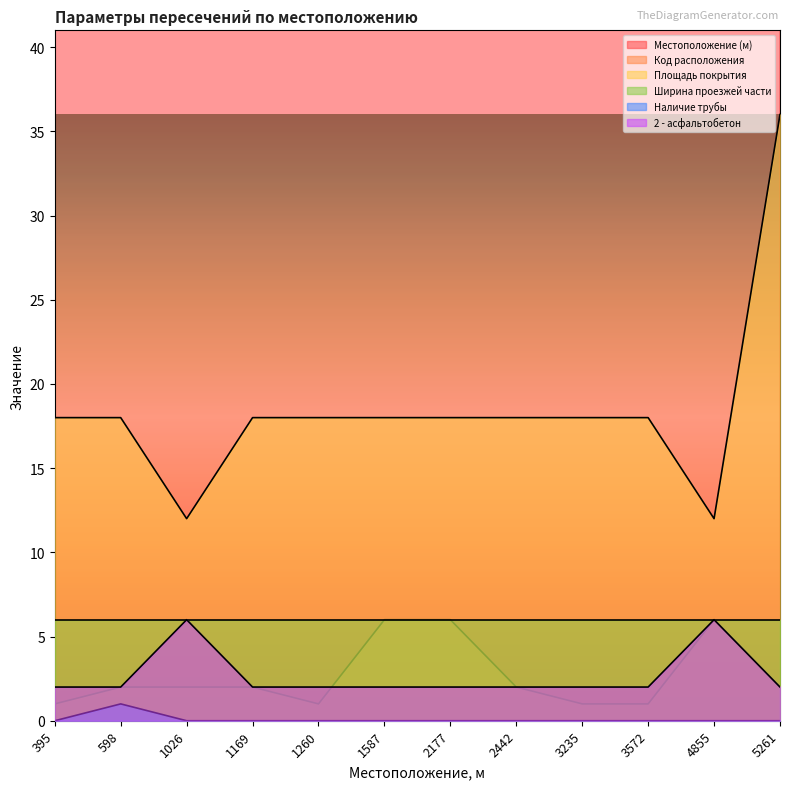

Which has a higher value, 1260 or 598?

1260